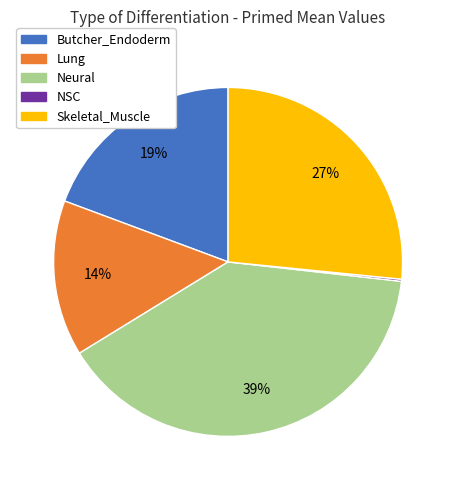

Does any single category account for the majority?

No